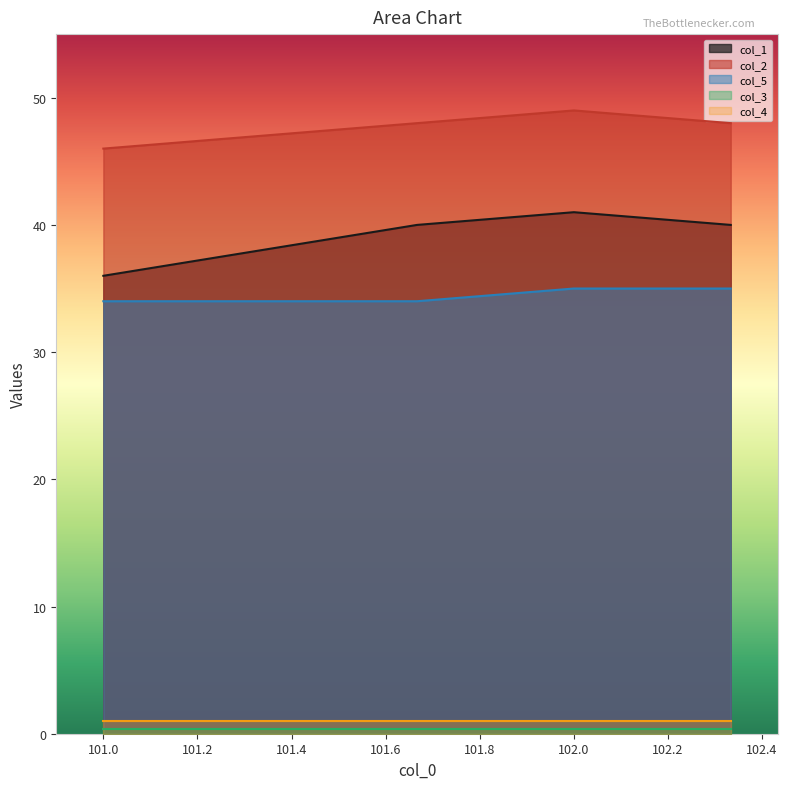

Between 101.333333333 and 101.666666667, which series saw the biggest shift?

col_1